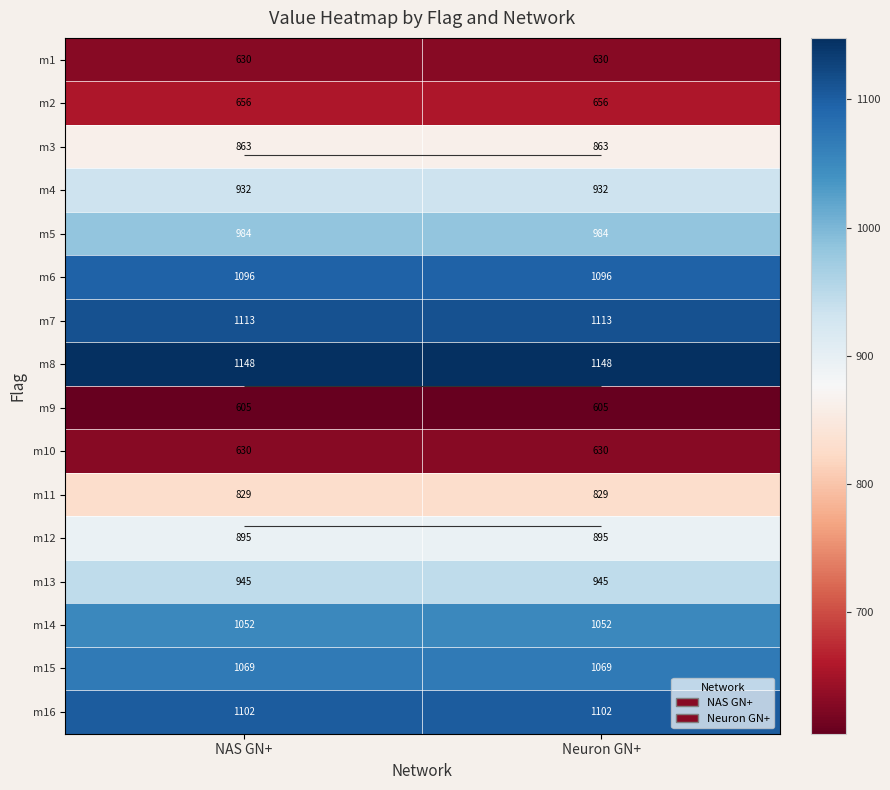

How many data points does each series have?

2